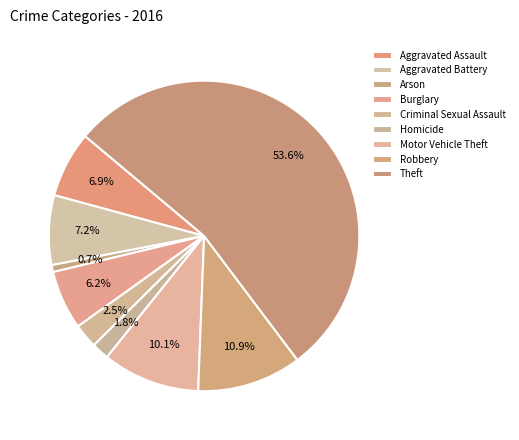

Count the number of slices in the pie.

9